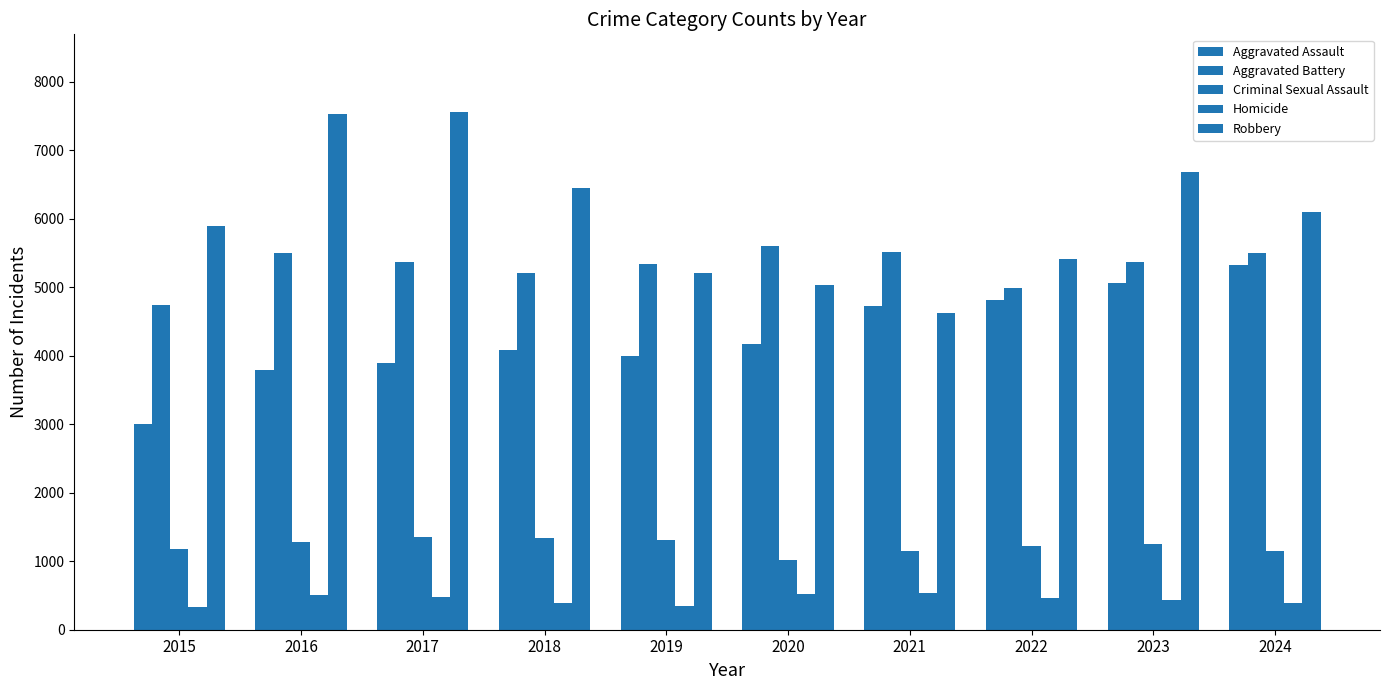

Rank the categories by Criminal Sexual Assault value from highest to lowest.

2017, 2018, 2019, 2016, 2023, 2022, 2015, 2021, 2024, 2020